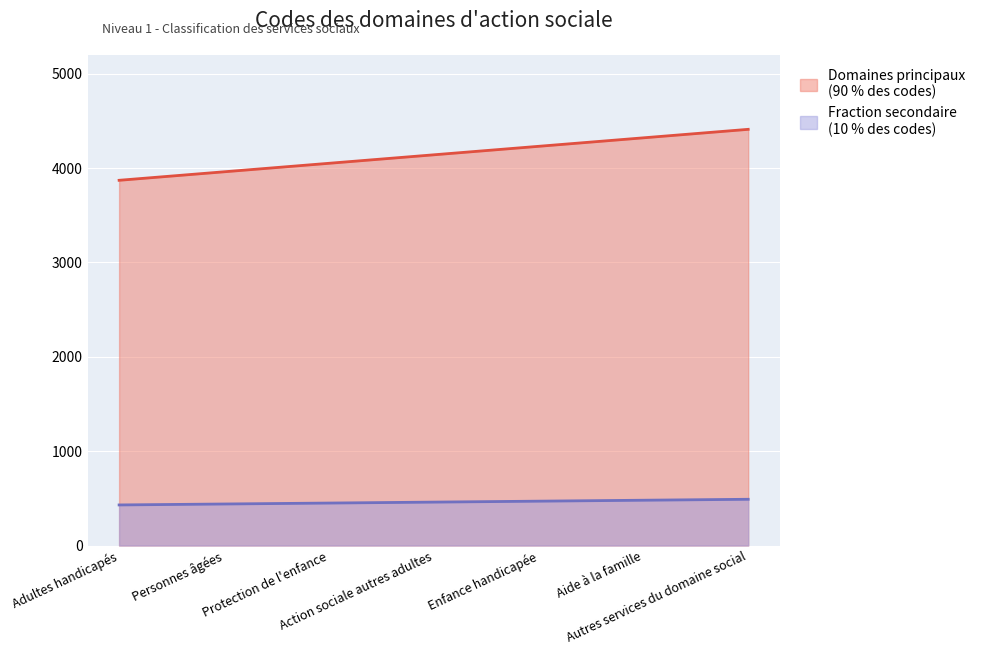

How many lines are shown in the chart?

2